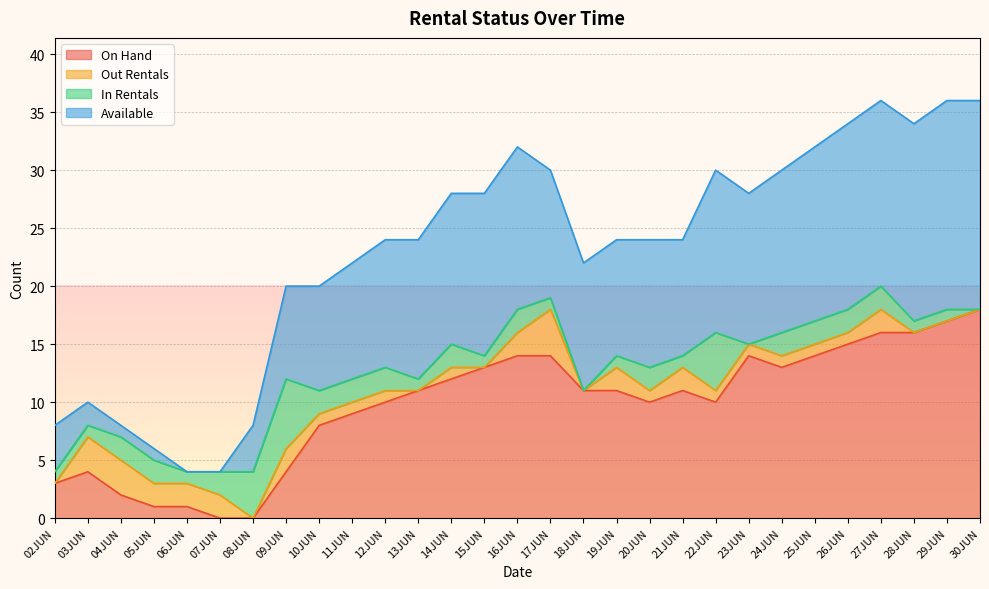

Which category has the highest value across all series?

27JUN